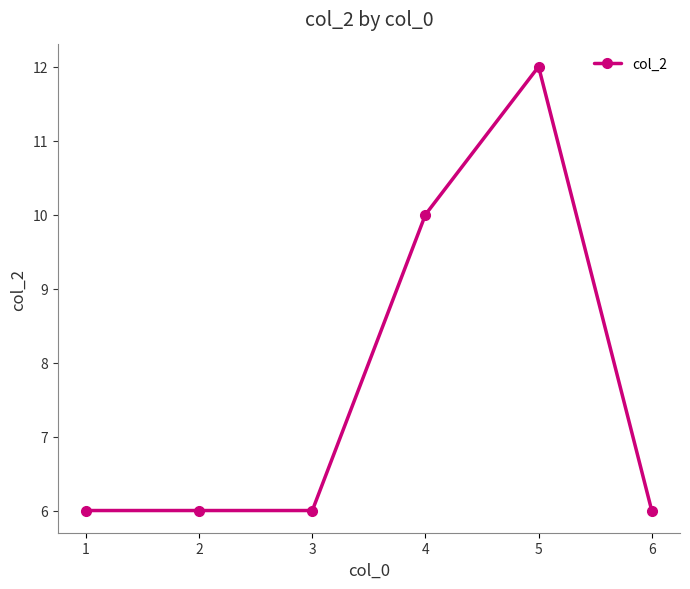

What is the maximum value shown in the chart?

12